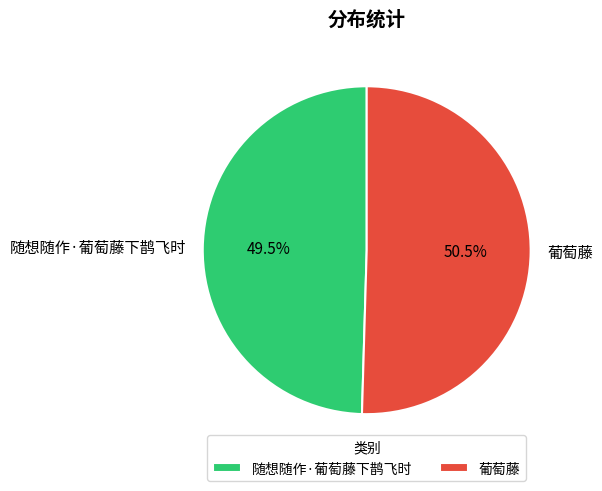

How many segments does this pie chart have?

2